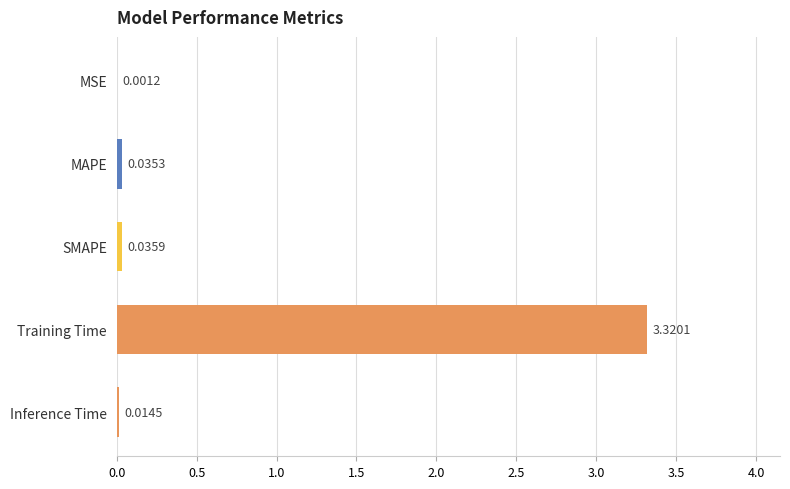

Which label corresponds to the largest value in the chart?

Training Time